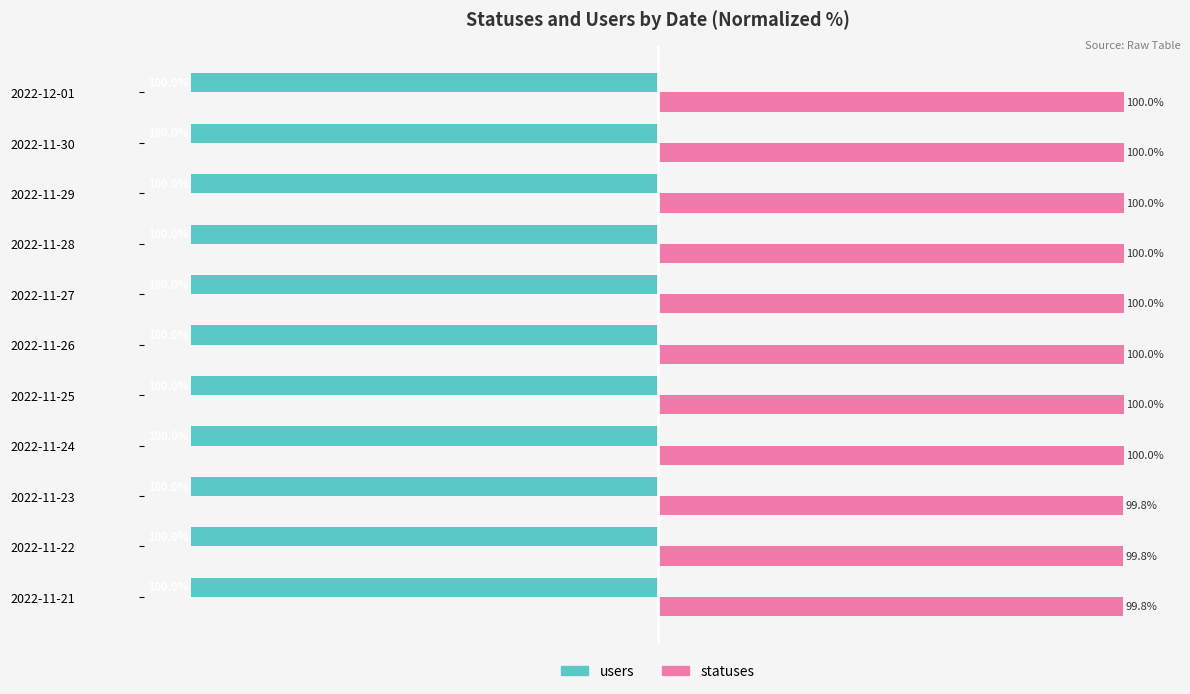

Where is users nearest to the value -100?

2022-11-21